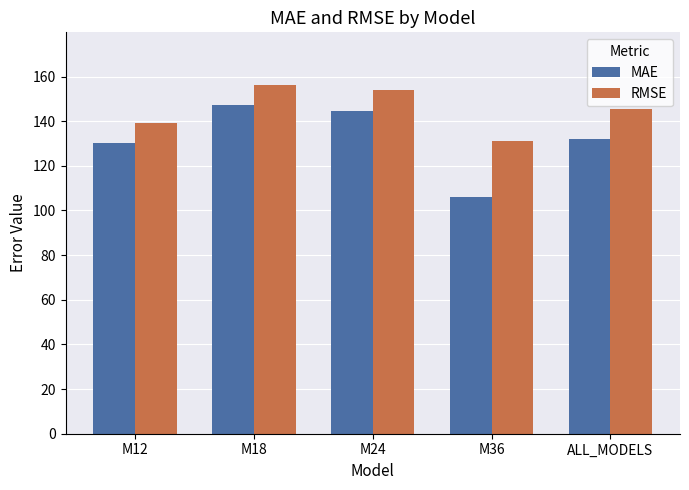

What is the average value of the RMSE series?

145.3